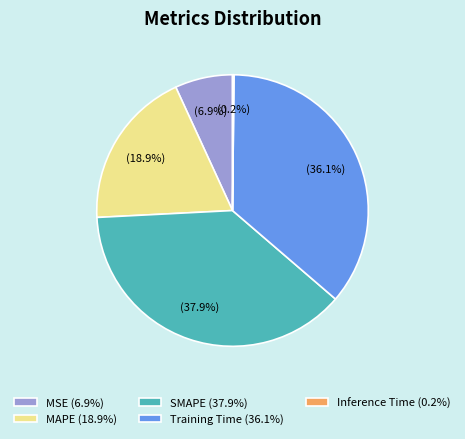

To the nearest percent, what percentage of the pie is MSE?

7%